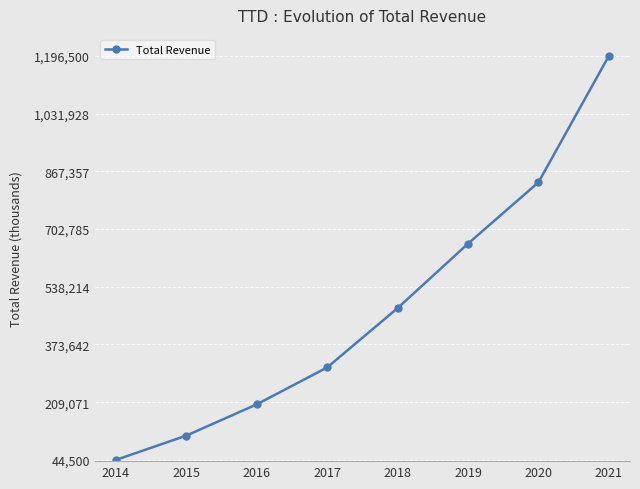

True or false: there are more than 2 points higher than both neighbors.

False